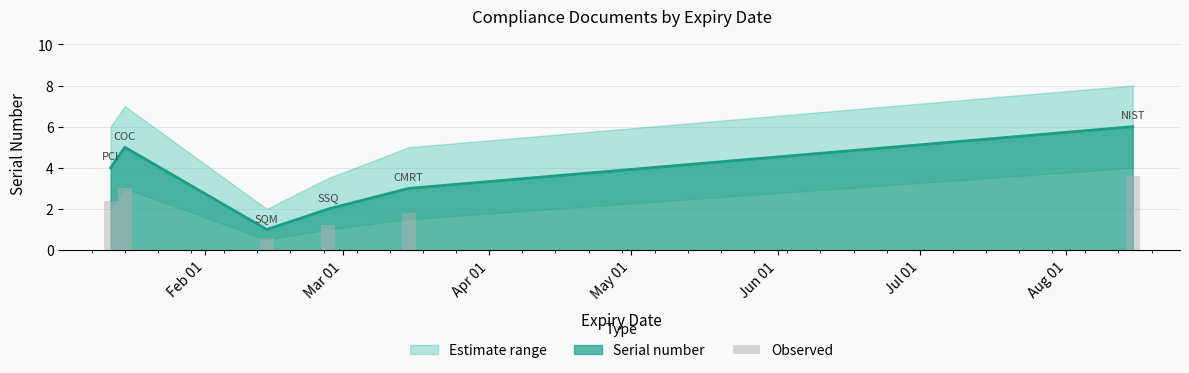

What is the average value of the lower_bound series?

2.0